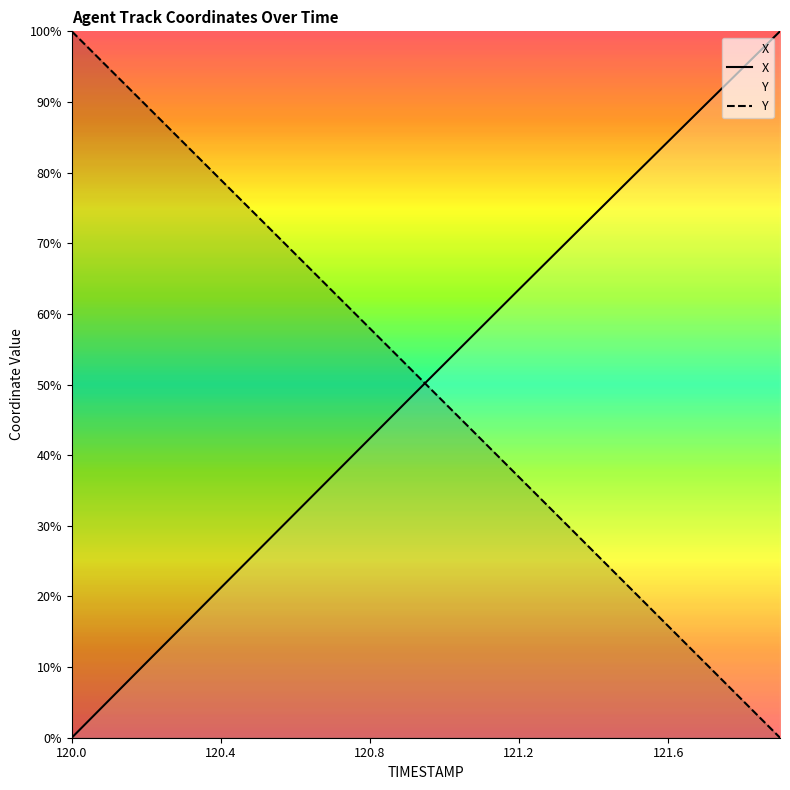

Which series ends up on top after the final intersection of X and Y?

X